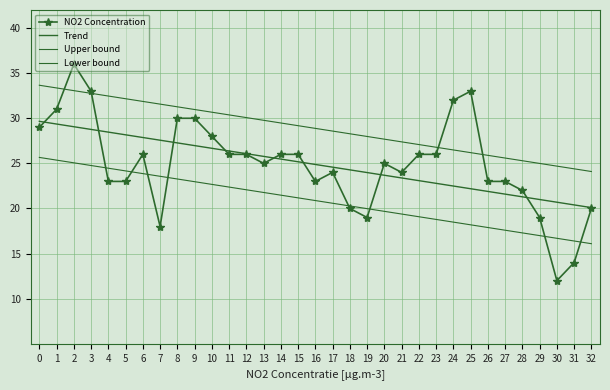

Which category has the lowest value in the Upper bound series?

32